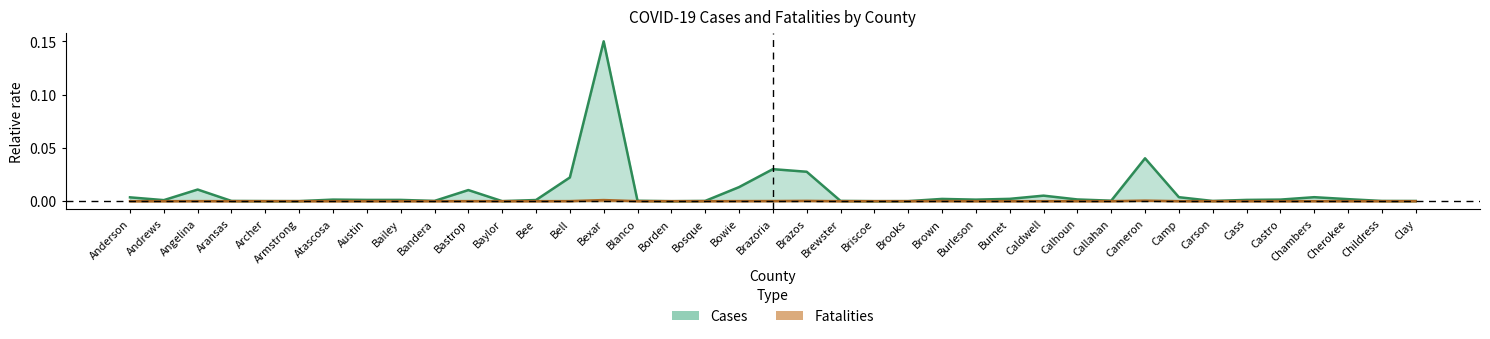

Rank the series by their average value, from highest to lowest.

Cases, Fatalities